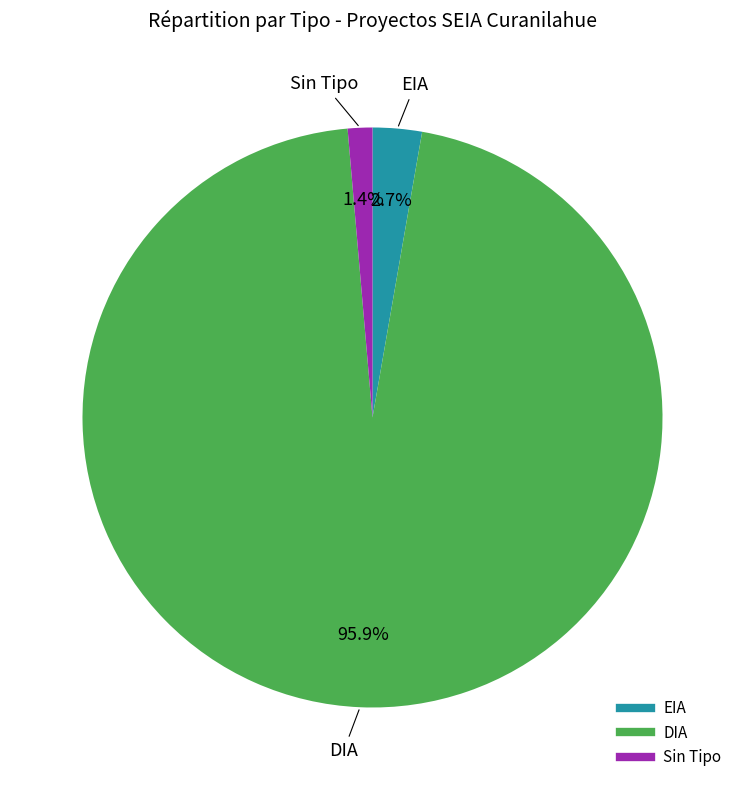

Is there any slice that represents more than half of the pie?

Yes